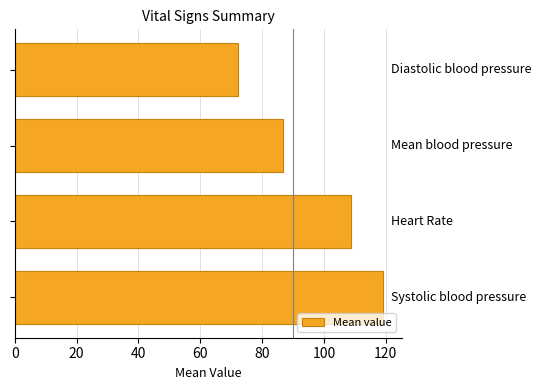

Reading bottom to top, extract all data points from this chart.

119.2	108.9	86.6	72.1